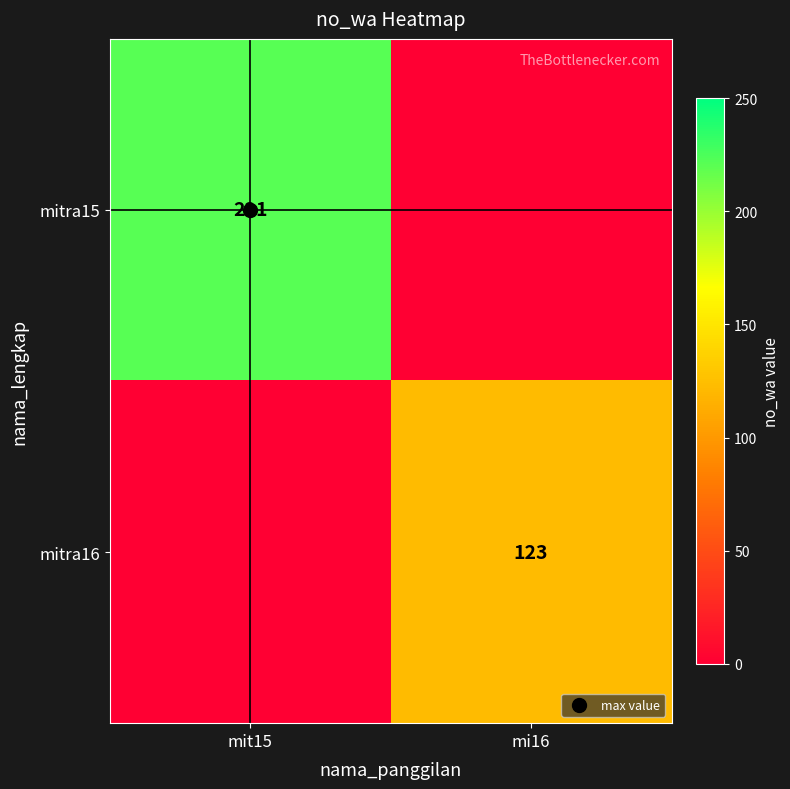

List the series in order of their peak value, highest first.

mitra15, mitra16